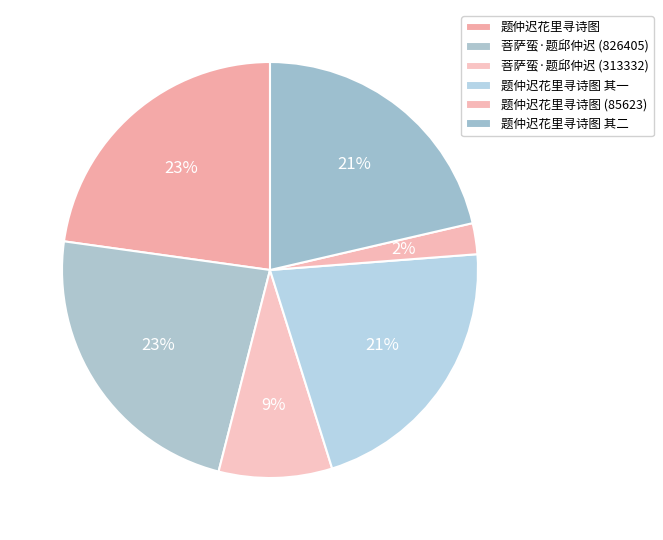

Count the number of slices in the pie.

6